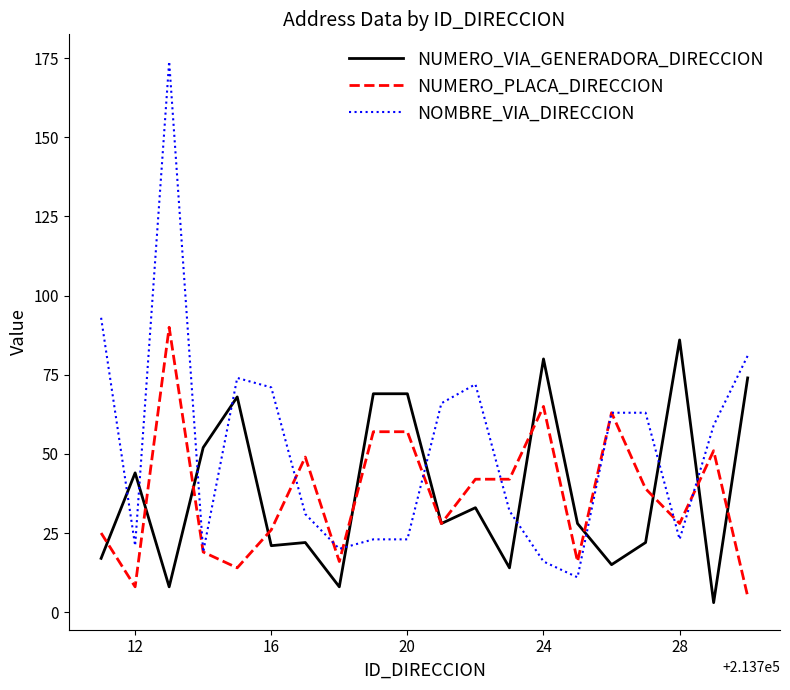

What is the difference between the maximum and second lowest values in the NOMBRE_VIA_DIRECCION series?

158